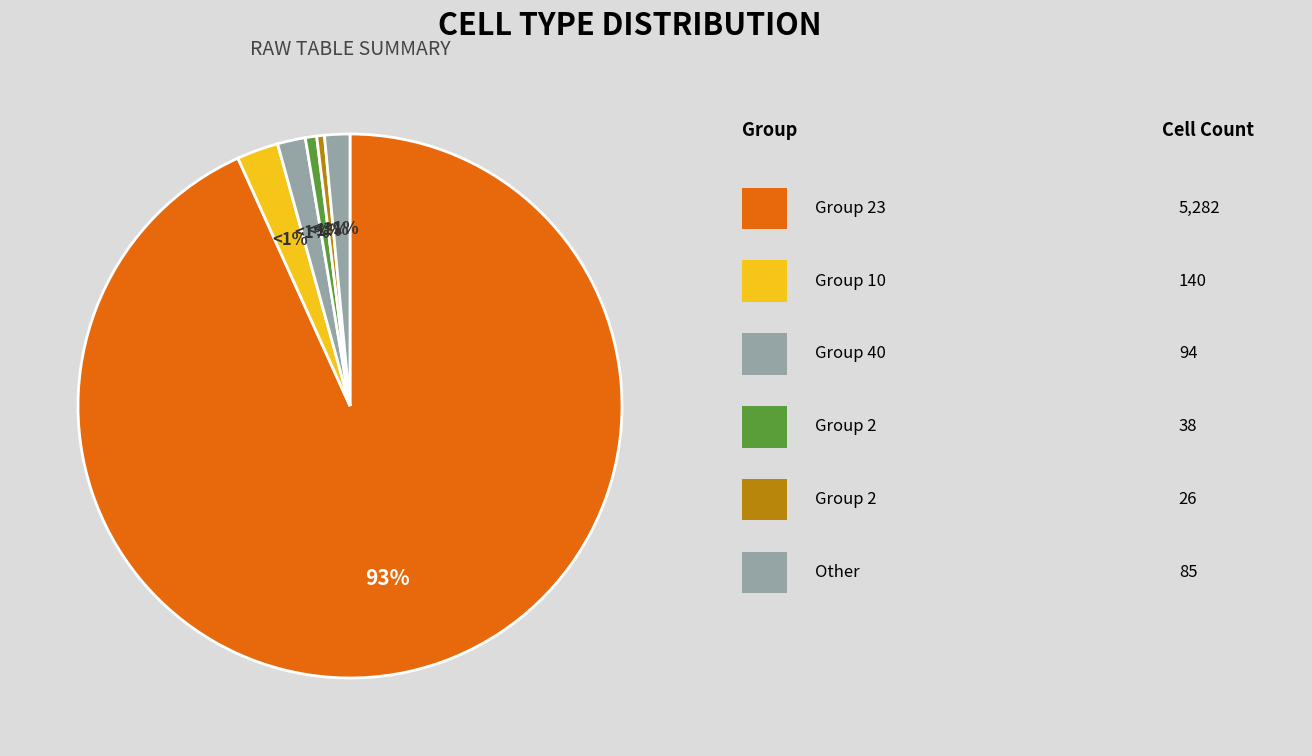

Do 40 and 2 together represent more than half of the pie?

No